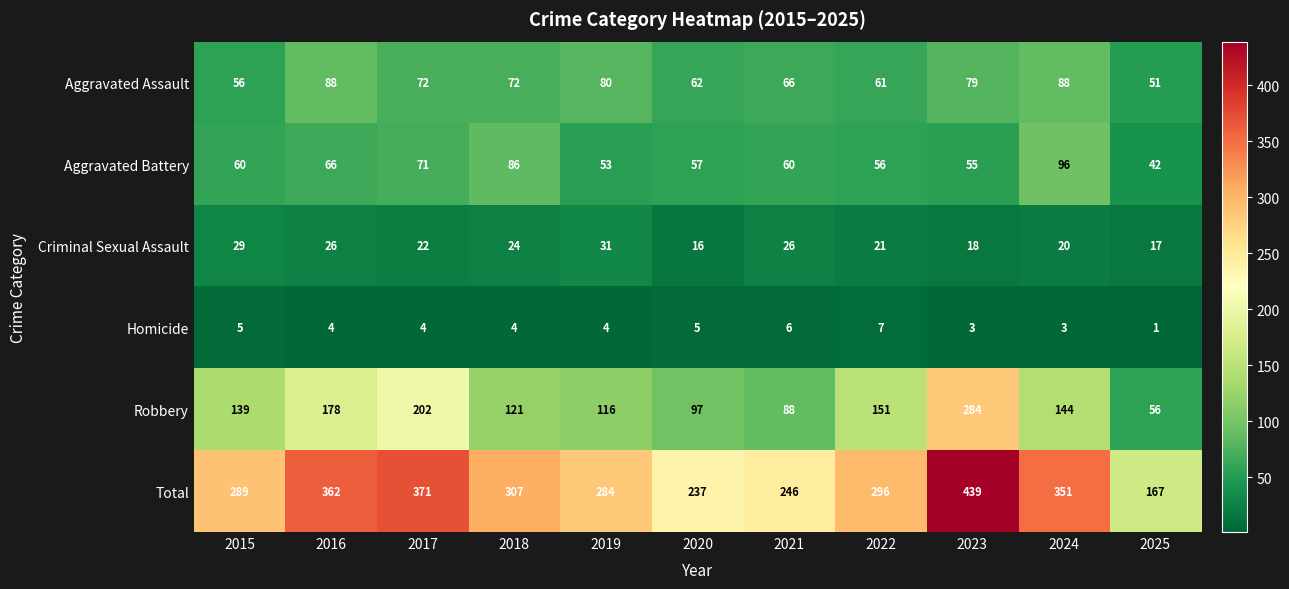

What is the average value of the Homicide series?

4